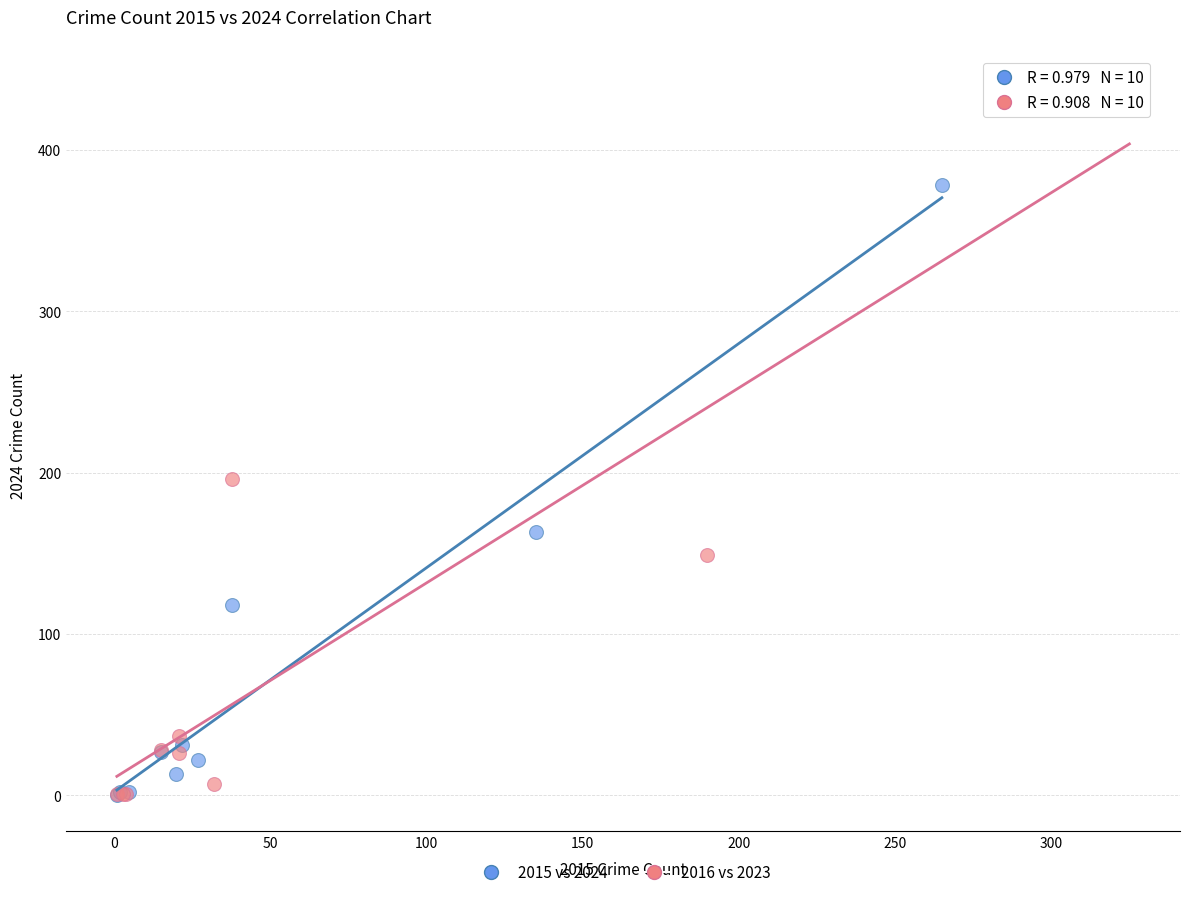

Which series contains the highest Y value?

2016 vs 2023